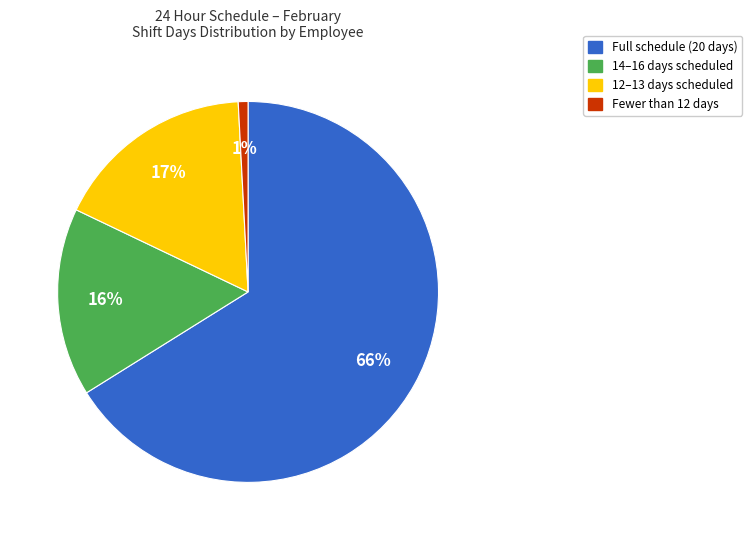

Is there a majority slice in this chart?

Yes